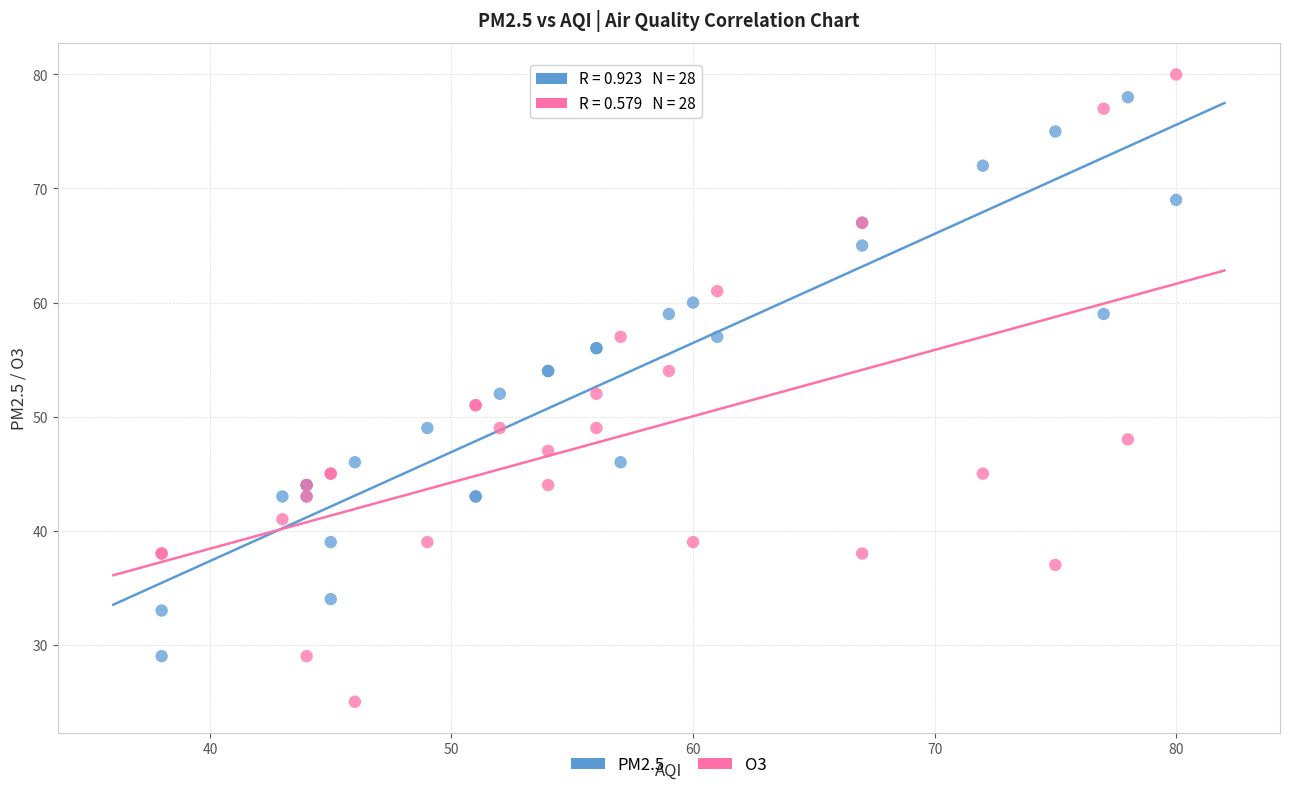

Which series reaches the minimum Y coordinate?

O3